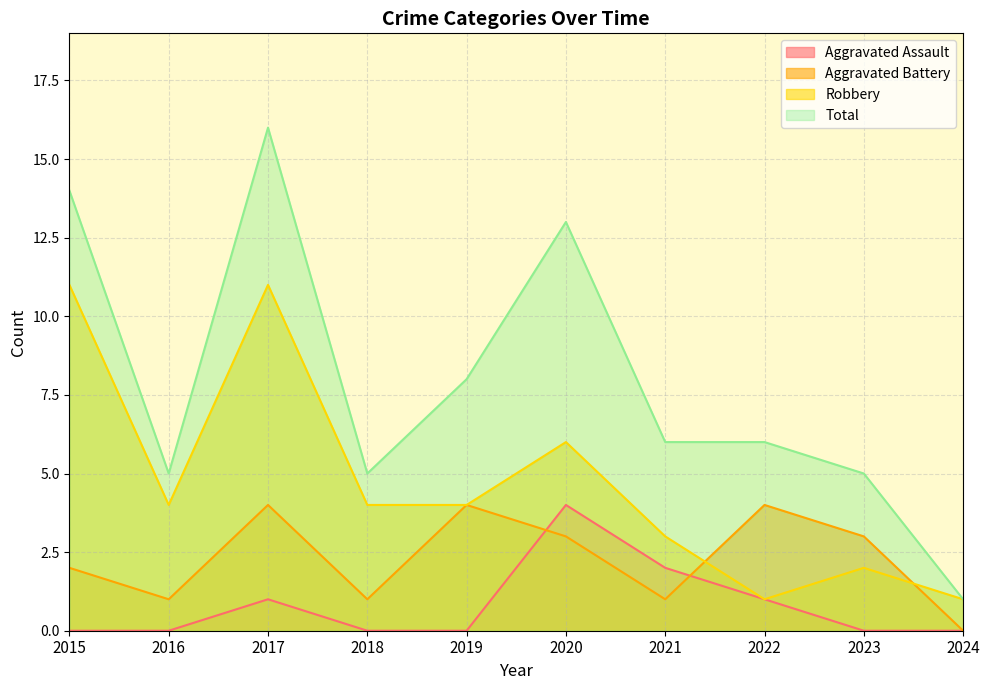

At how many categories does at least one series exceed 13?

2